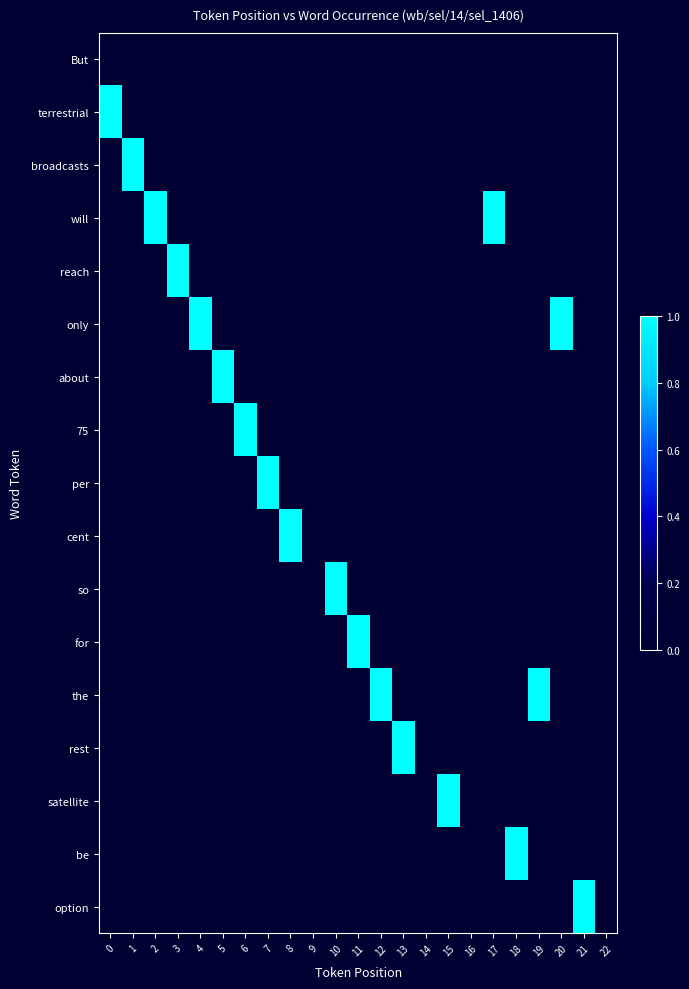

What is the difference between the highest and lowest values at 3?

1